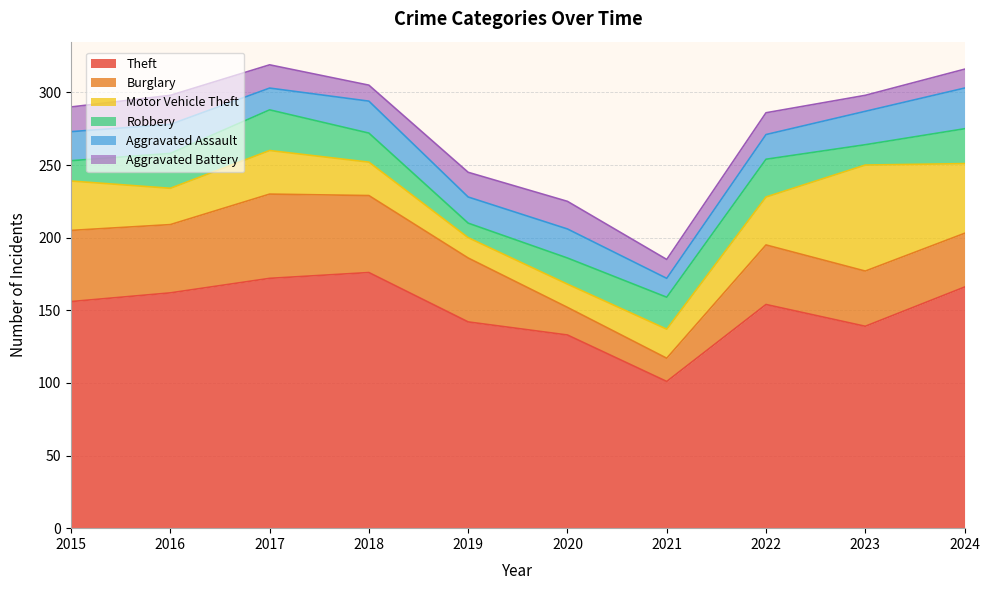

Where is the first local maximum for Aggravated Assault?

2018